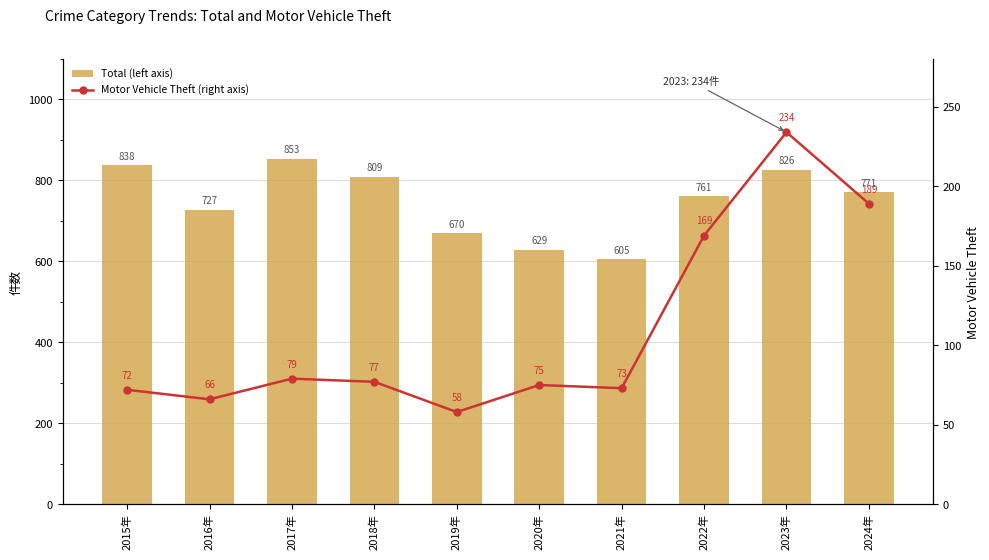

Reading left to right, extract all data points from this chart.

Total (left axis): 2015年=838	2016年=727	2017年=853	2018年=809	2019年=670	2020年=629	2021年=605	2022年=761	2023年=826	2024年=771
Motor Vehicle Theft (right axis): 2015年=72	2016年=66	2017年=79	2018年=77	2019年=58	2020年=75	2021年=73	2022年=169	2023年=234	2024年=189